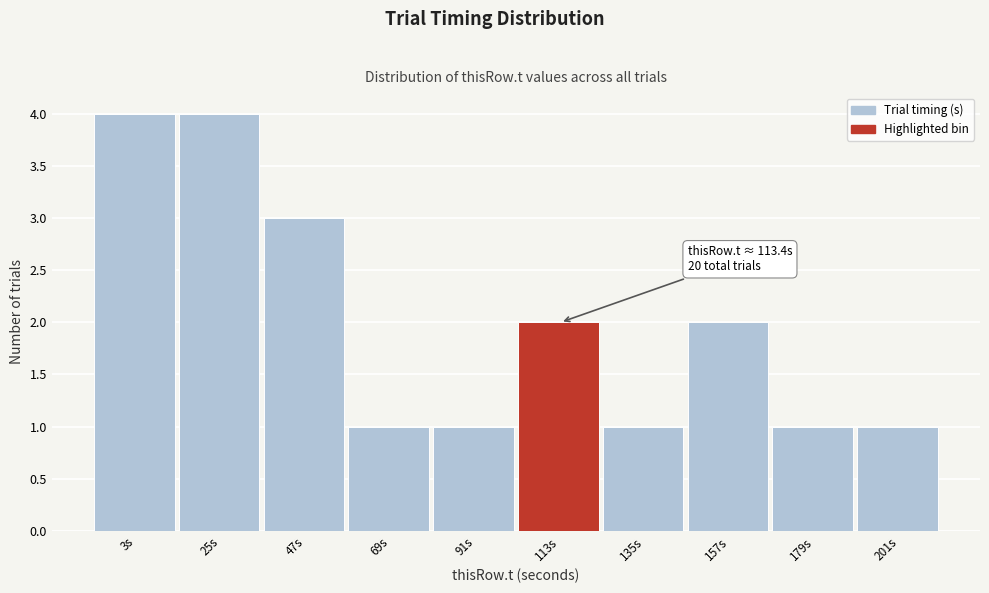

Reading left to right, transcribe all the data shown in this chart.

4	4	3	1	1	2	1	2	1	1